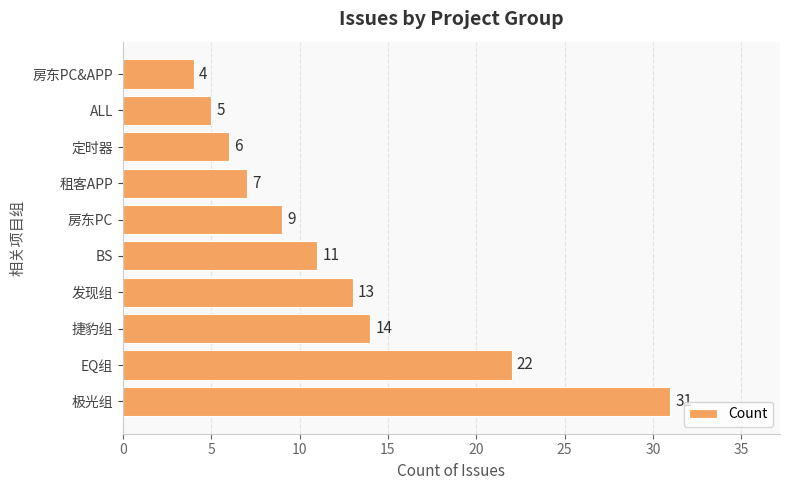

Read the value at BS.

11